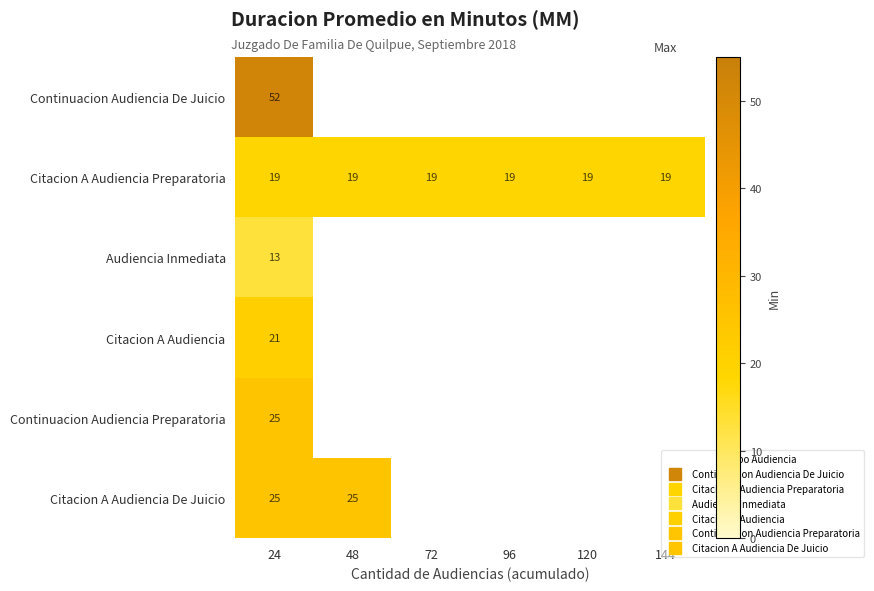

True or false: Citacion A Audiencia Preparatoria has a value of 9.4 at 96.

False